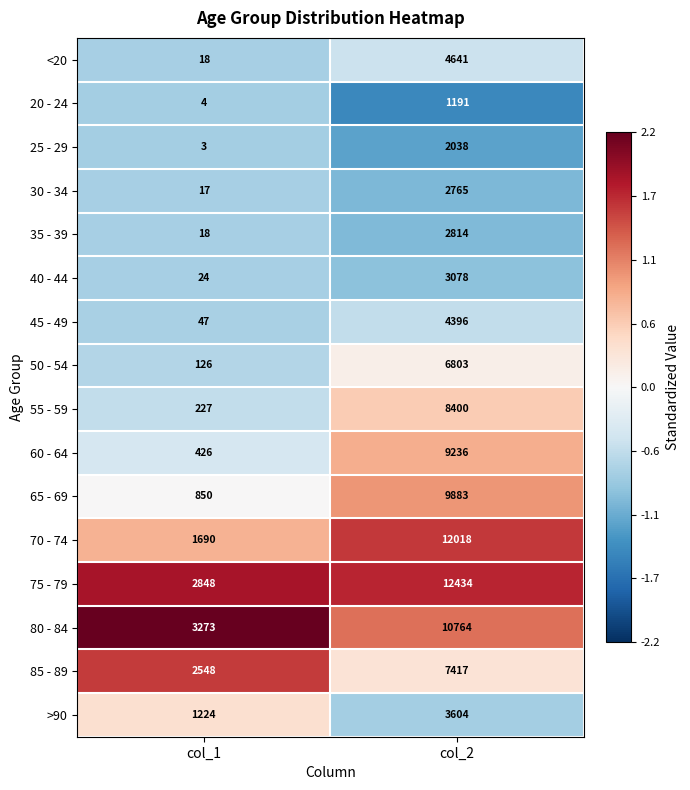

Which category has the highest value across all series?

col_2